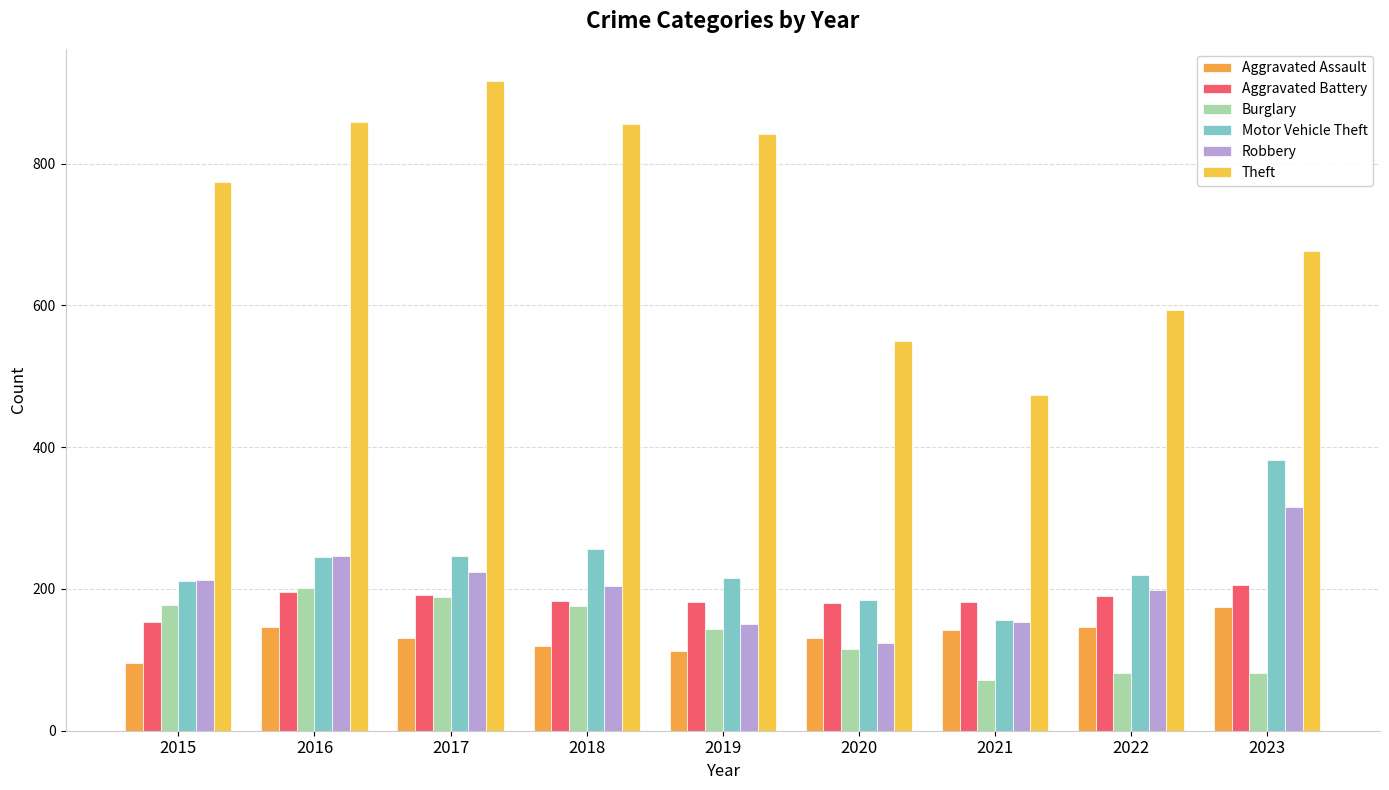

Reading right to left, transcribe all the data shown in this chart.

Aggravated Assault: 175	146	142	131	113	119	131	146	95
Aggravated Battery: 206	190	182	180	182	183	191	196	154
Burglary: 82	82	71	115	143	176	189	201	178
Motor Vehicle Theft: 382	219	156	184	216	256	247	245	211
Robbery: 316	198	153	124	150	204	224	247	212
Theft: 677	593	474	550	841	856	916	858	774